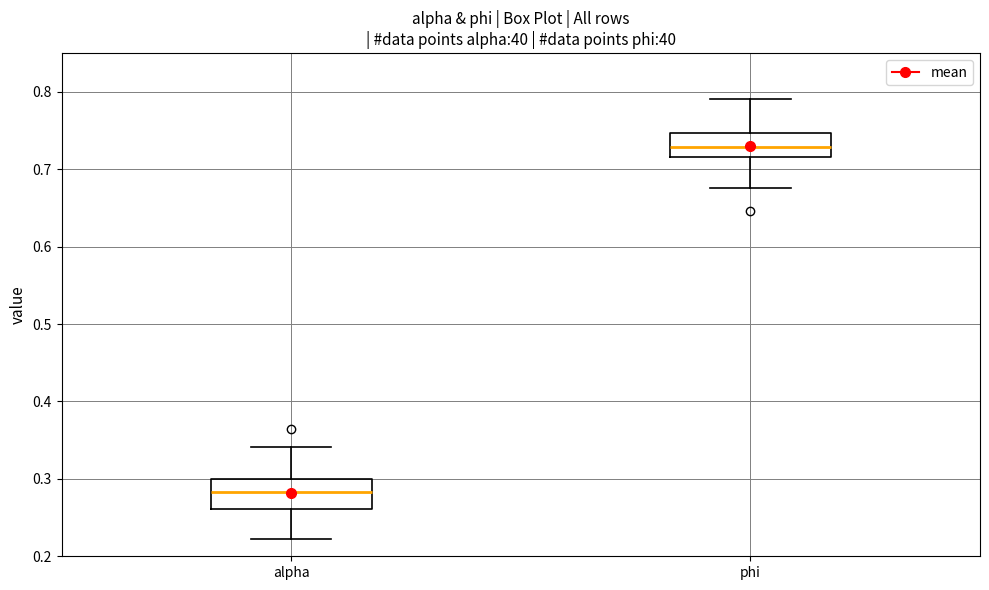

Which box has the highest median line?

phi